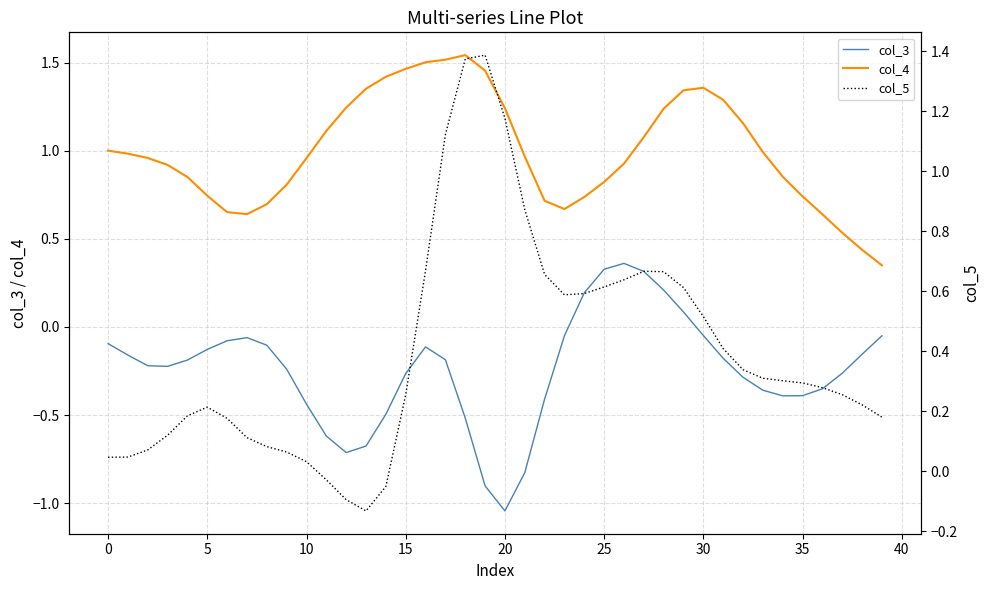

Is the value of col_3 at 39 greater than the value of col_5 at 34?

No